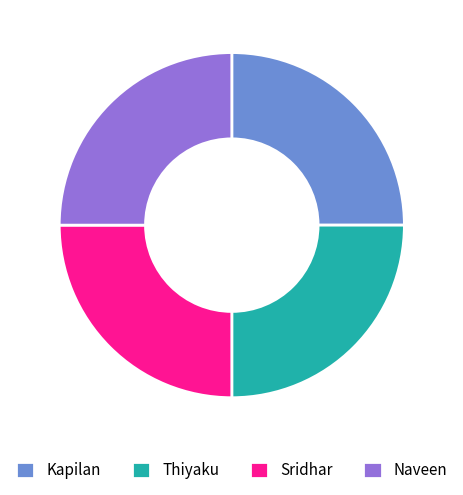

Is Kapilan the majority of the pie?

No